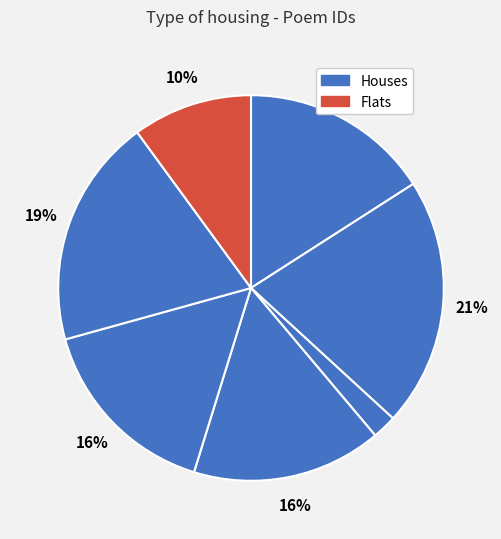

How many slices are in this pie chart?

7